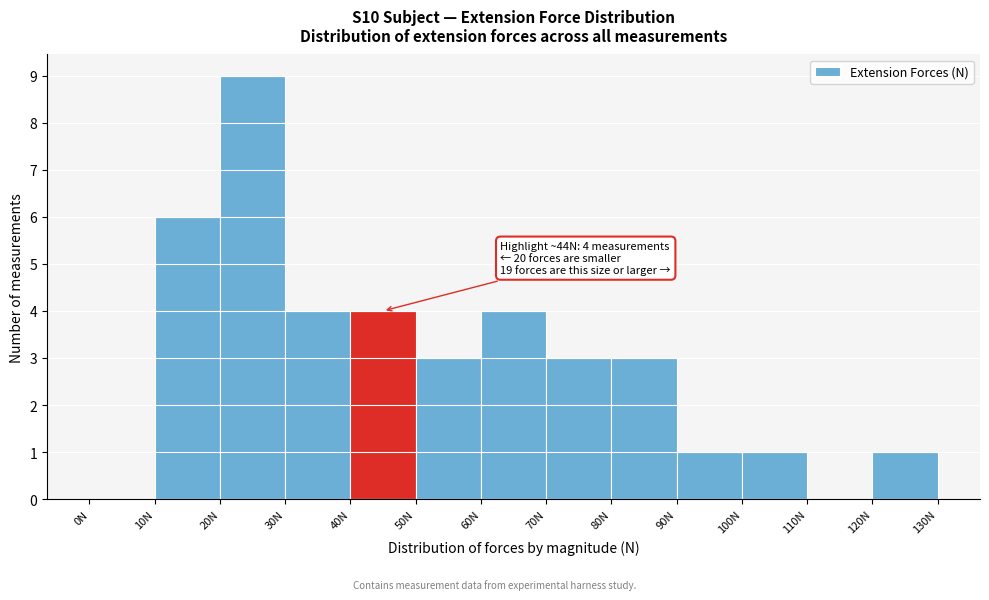

Which range on the x-axis has the tallest bar?

20 to 30